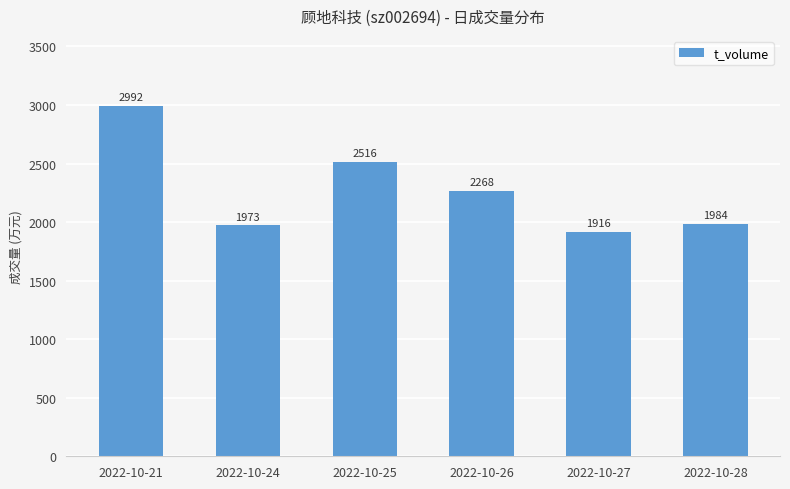

What is the change in value from 2022-10-24 to 2022-10-26?

+295